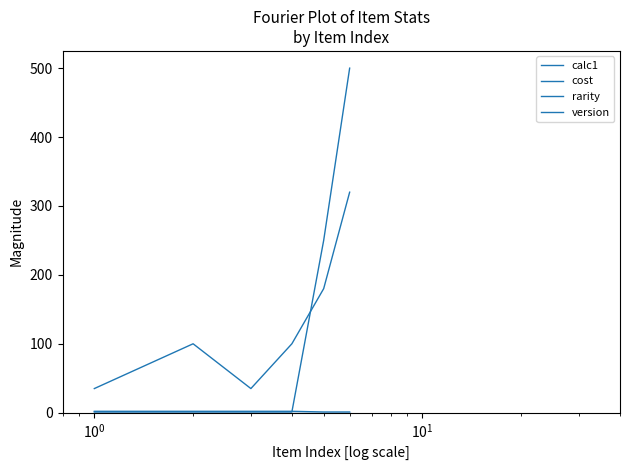

Does the chart have visible grid lines?

No